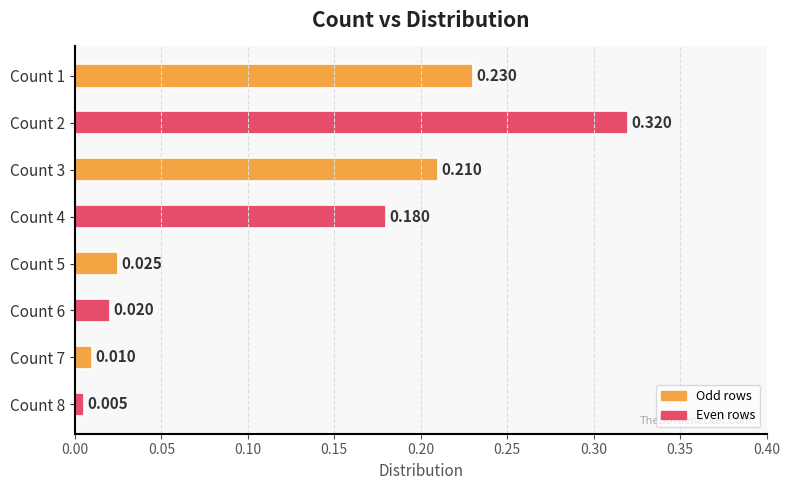

Are the bars horizontal?

Yes